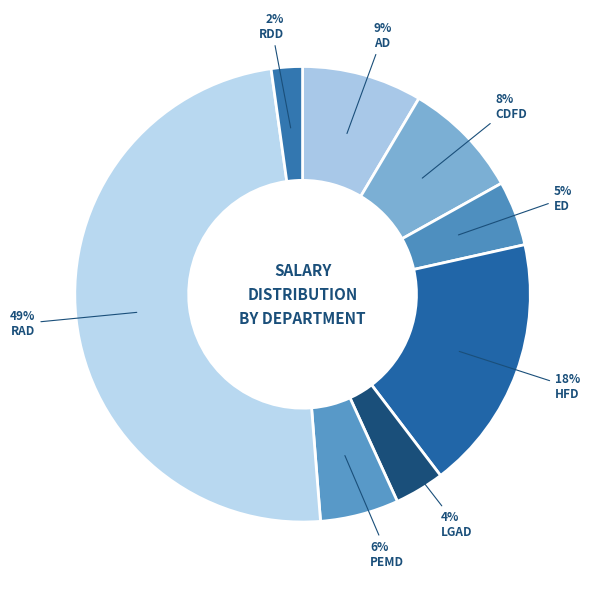

The ED slice represents 5% of the pie. True or false?

True